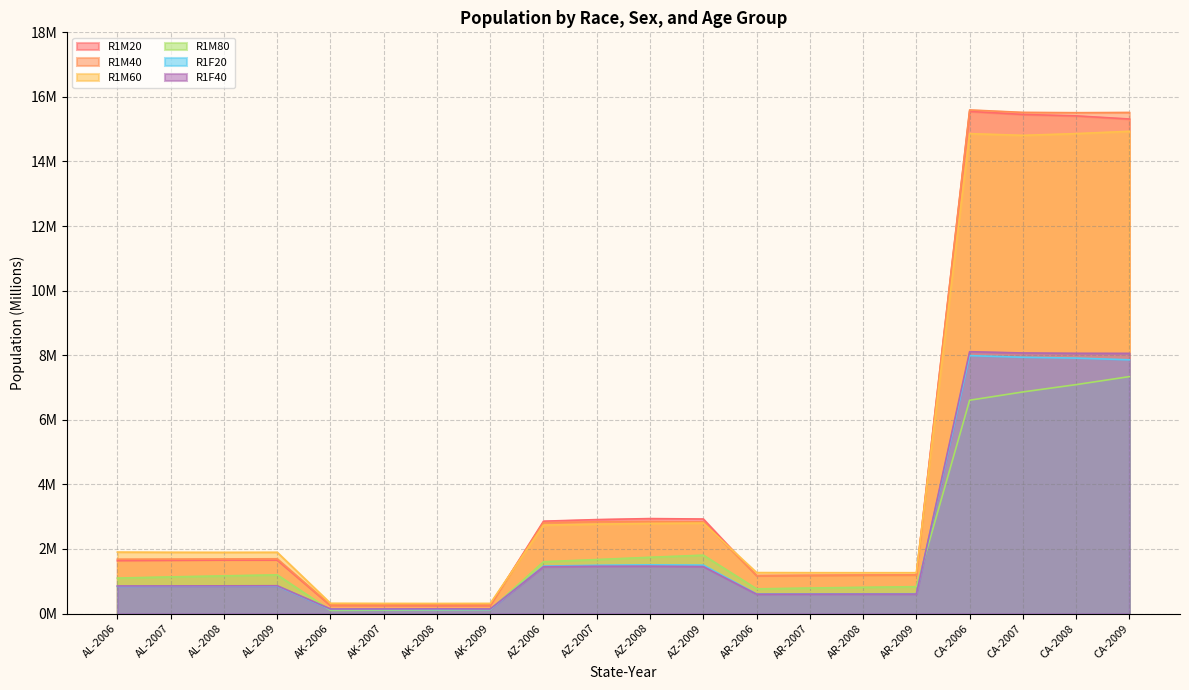

Which series has the largest total across all categories?

R1M40